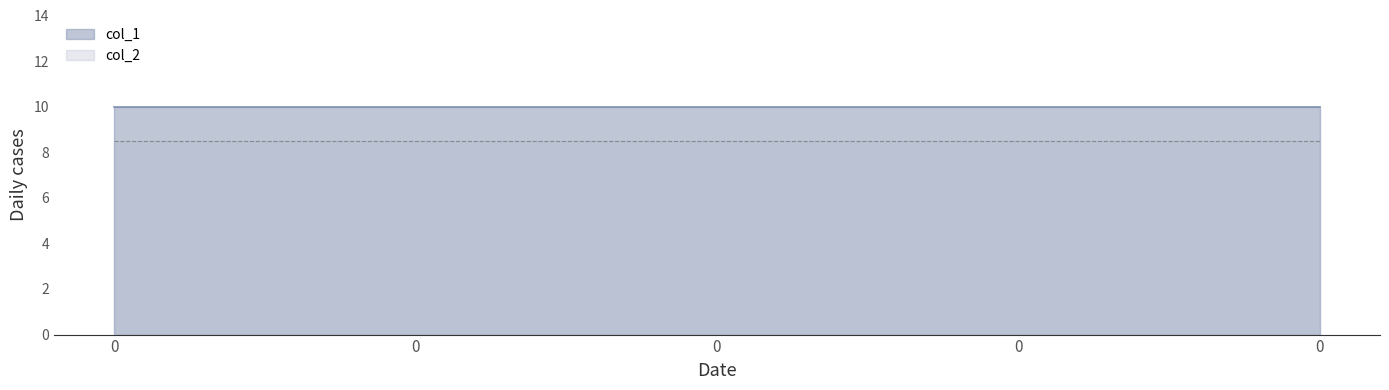

True or false: col_2 and col_1 intersect in this chart.

False